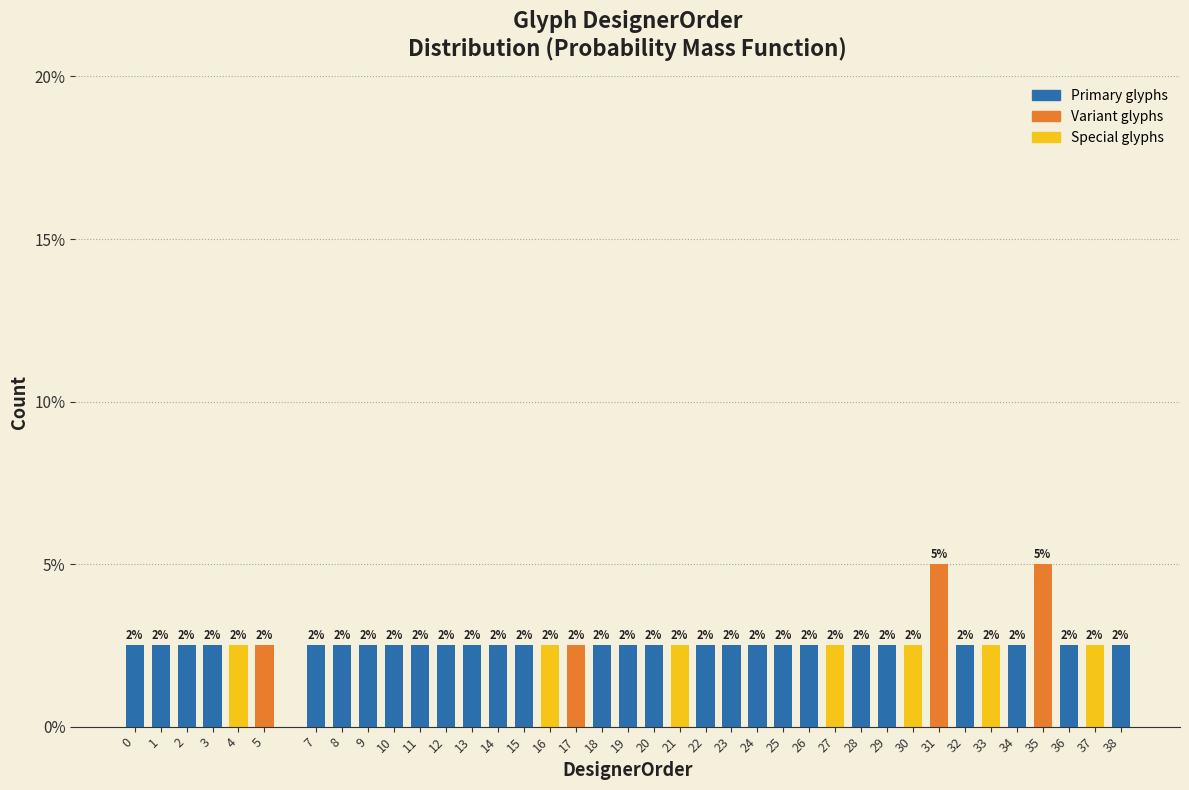

How many bars are there in total?

38